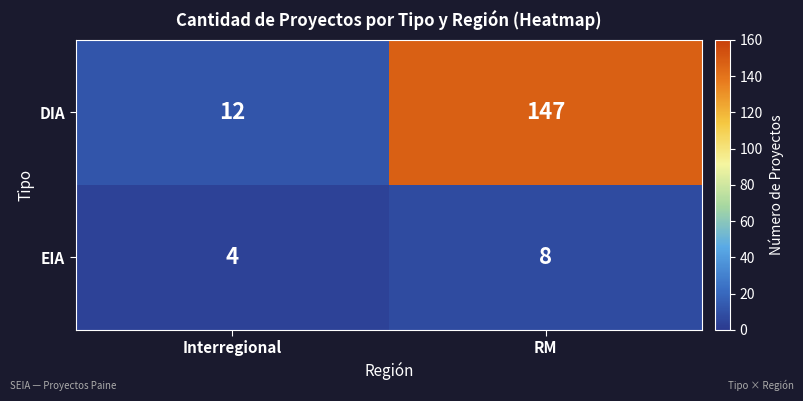

What is the sum of all DIA values?

159